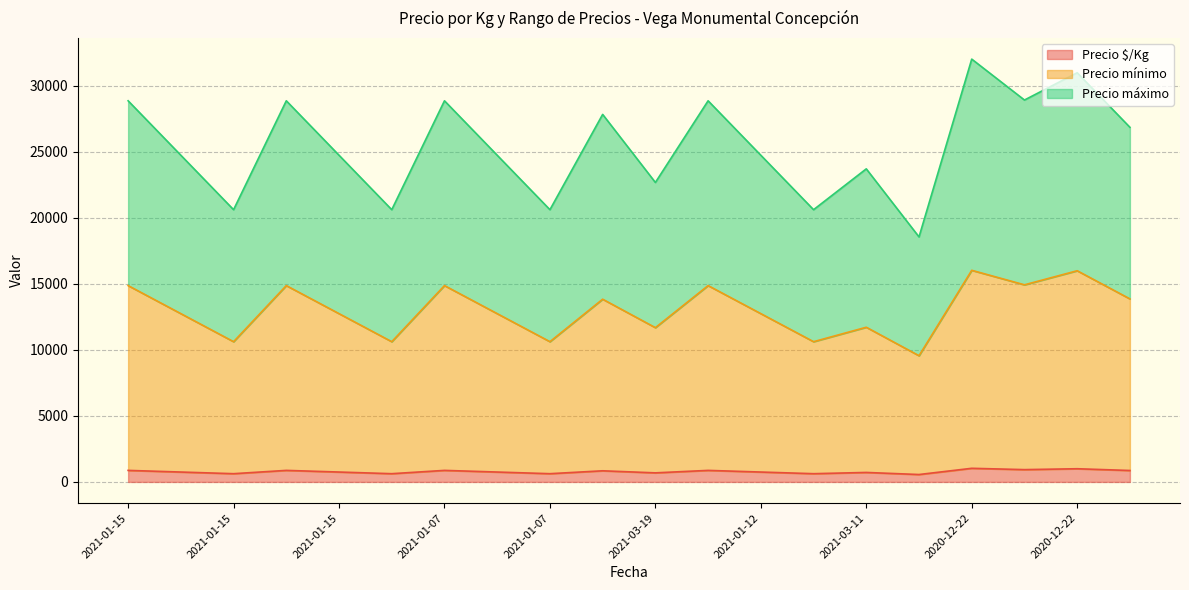

At which category is the sum across all series the highest?

2020-12-22